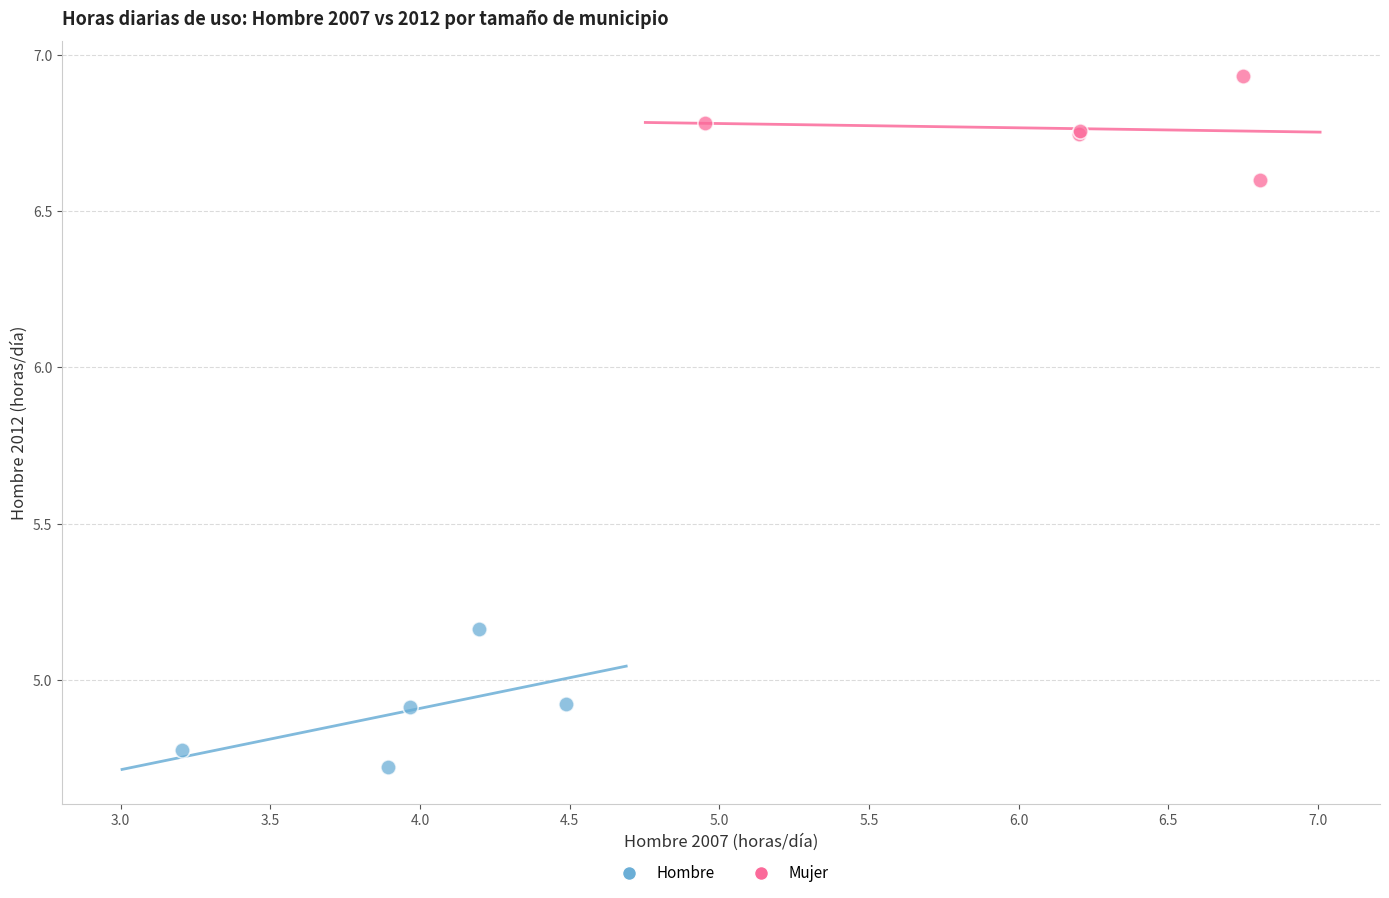

Which series reaches the minimum Y coordinate?

Hombre